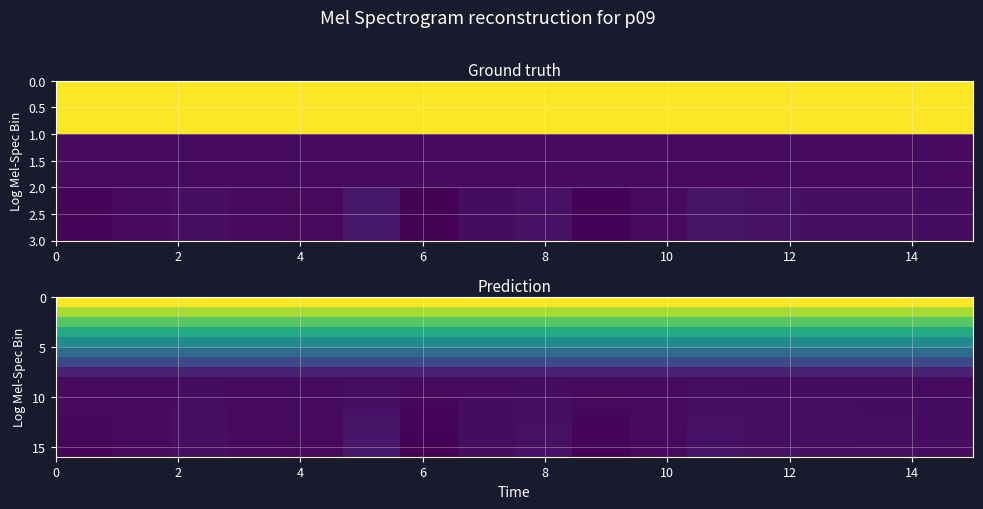

What is the minimum value shown in the chart?

1.3